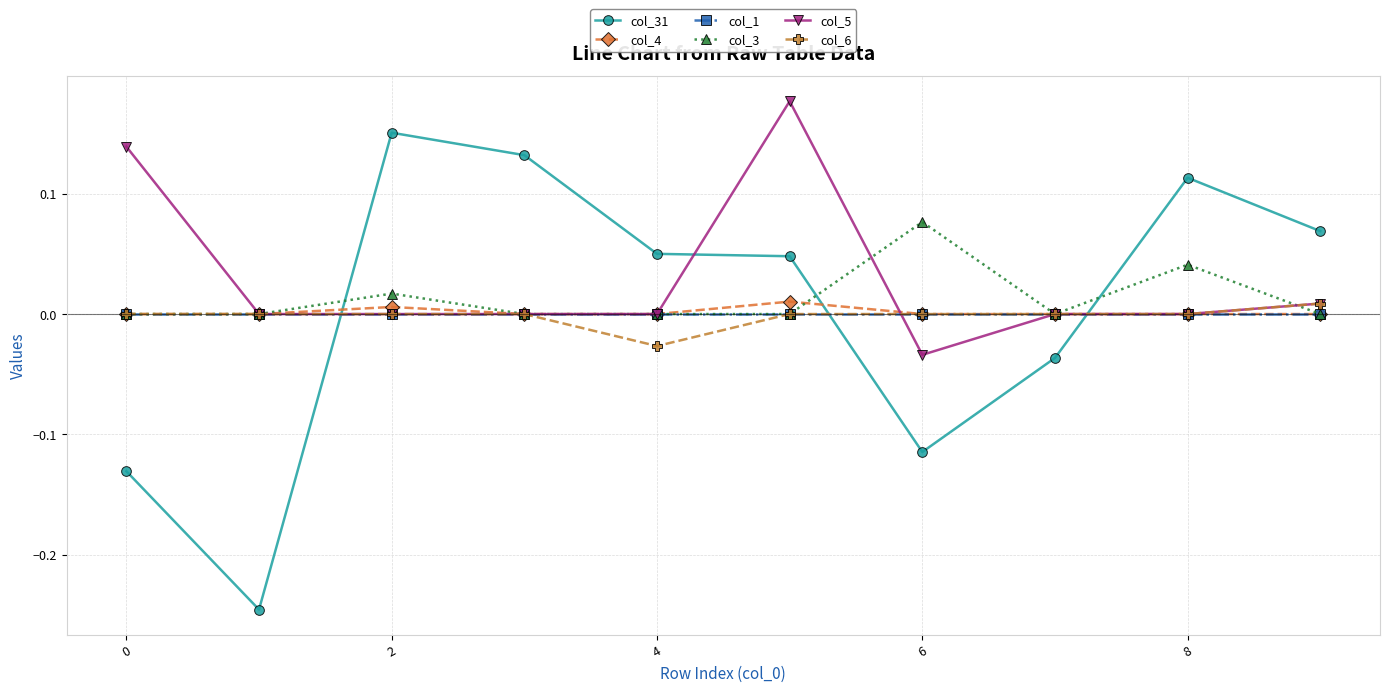

Which series has the largest range (max minus min)?

col_31